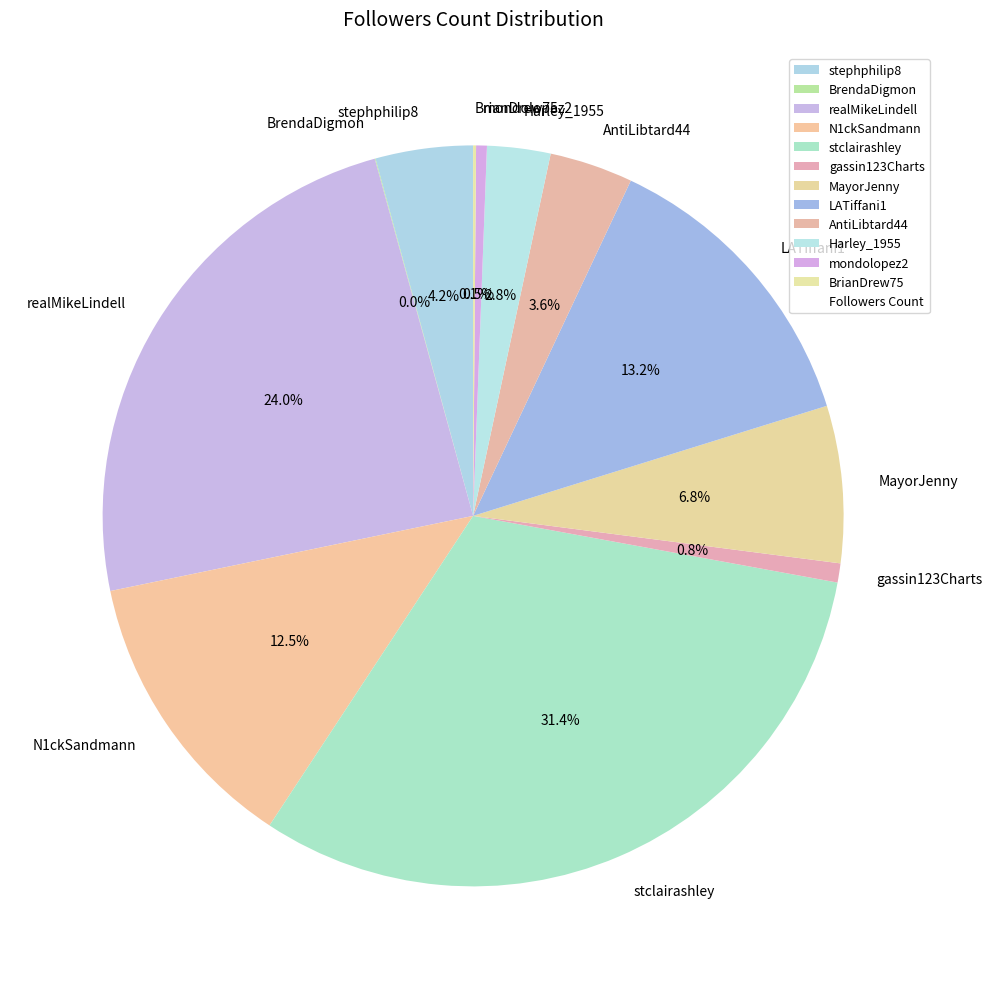

Is there a majority slice in this chart?

No